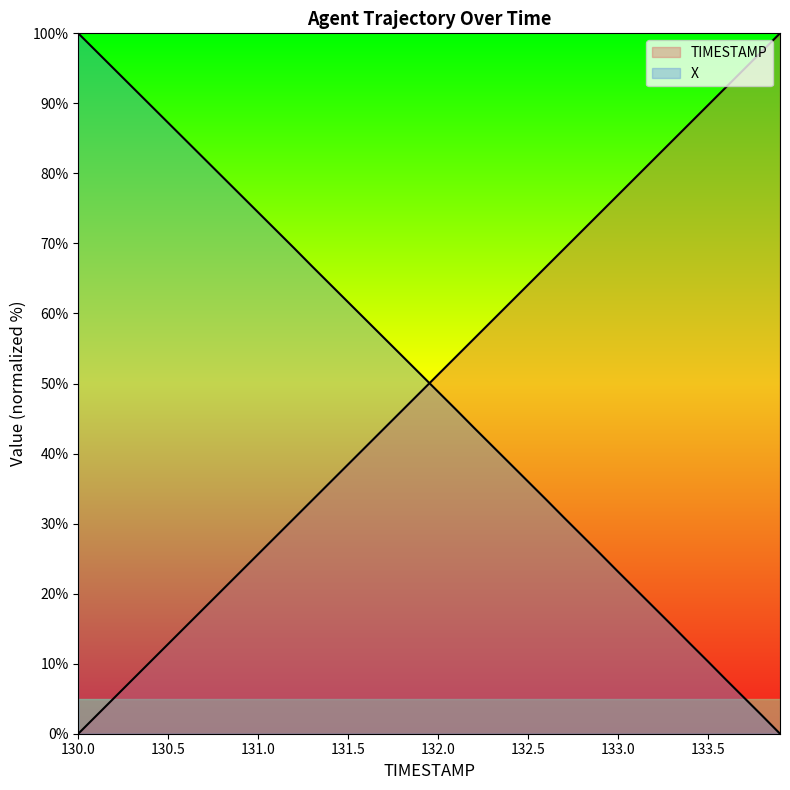

Does the chart display data point markers on the line(s)?

No